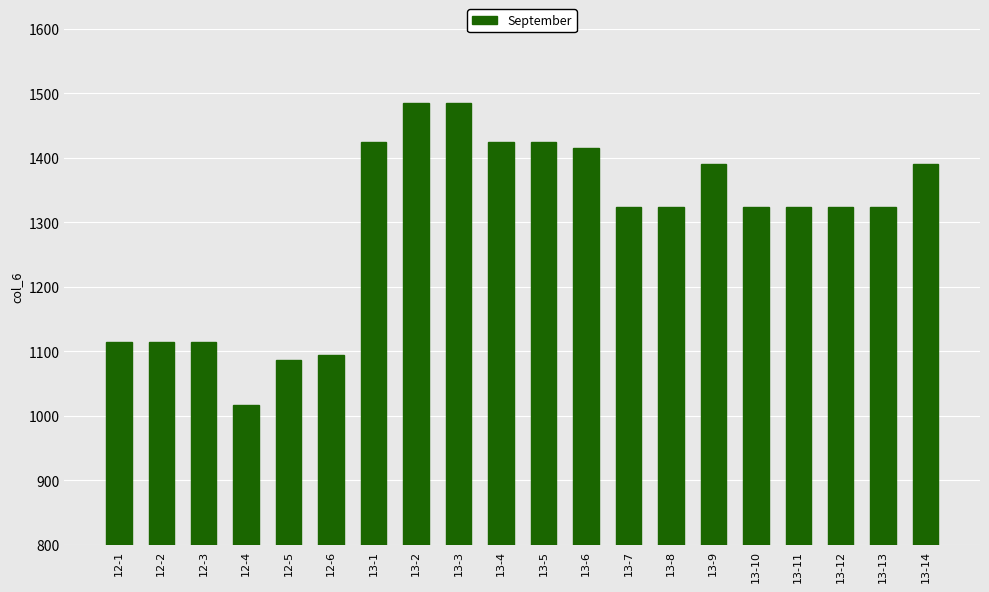

What is the change in value from 12-6 to 13-7?

+229